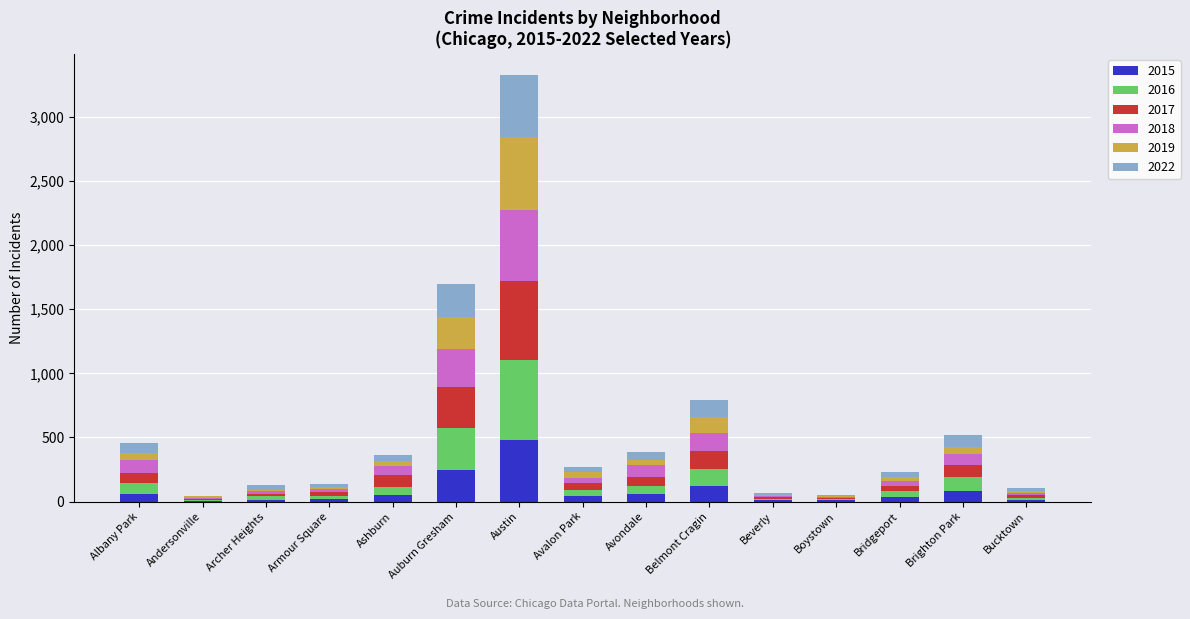

At which category is the sum across all series the highest?

Austin